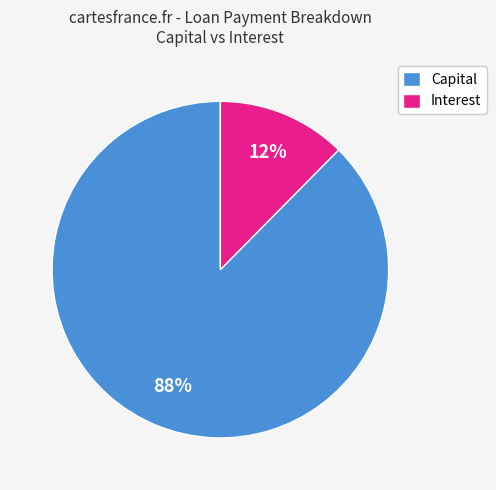

True or false: Interest accounts for 2% of the total.

False